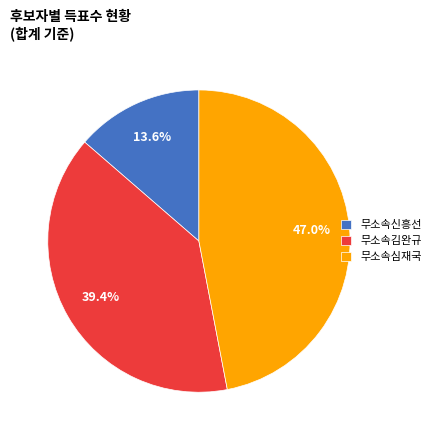

Rank the categories by value from highest to lowest.

무소속심재국, 무소속김완규, 무소속신흥선